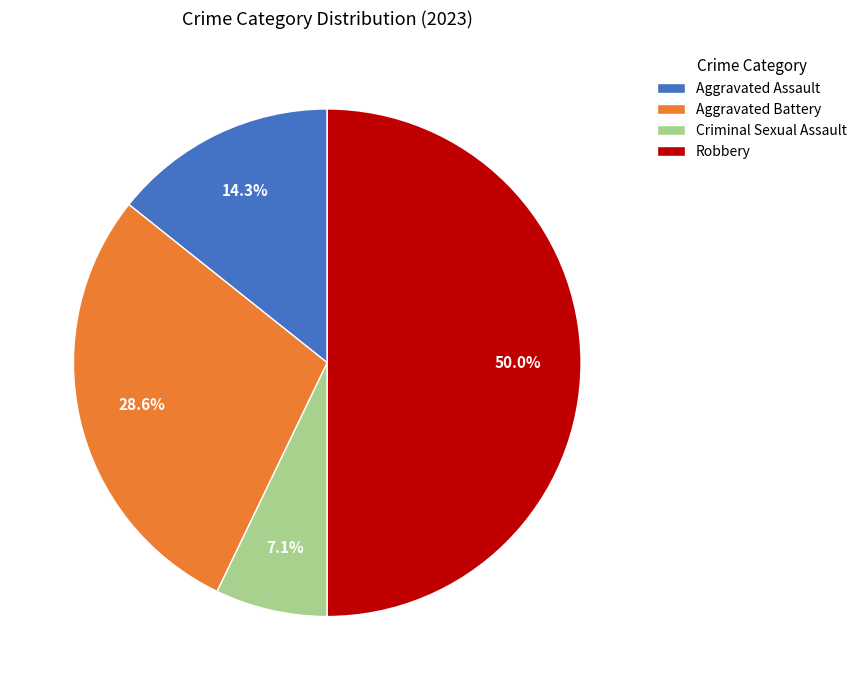

What percentage is the Robbery slice, to the nearest percent?

50%